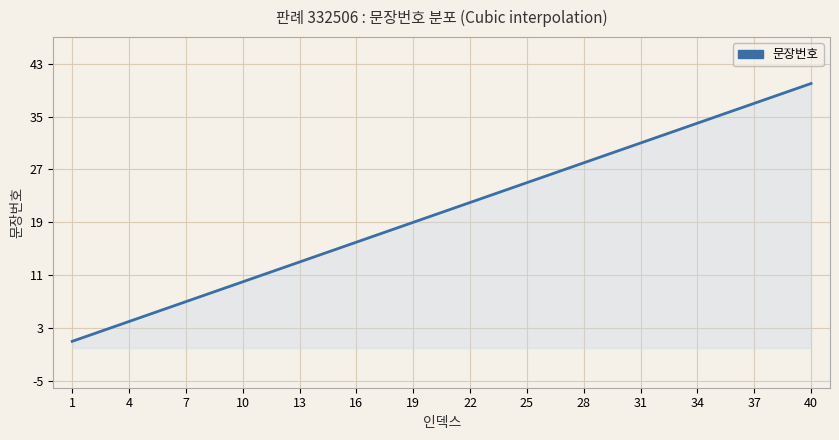

How many categories are shown in the chart?

300